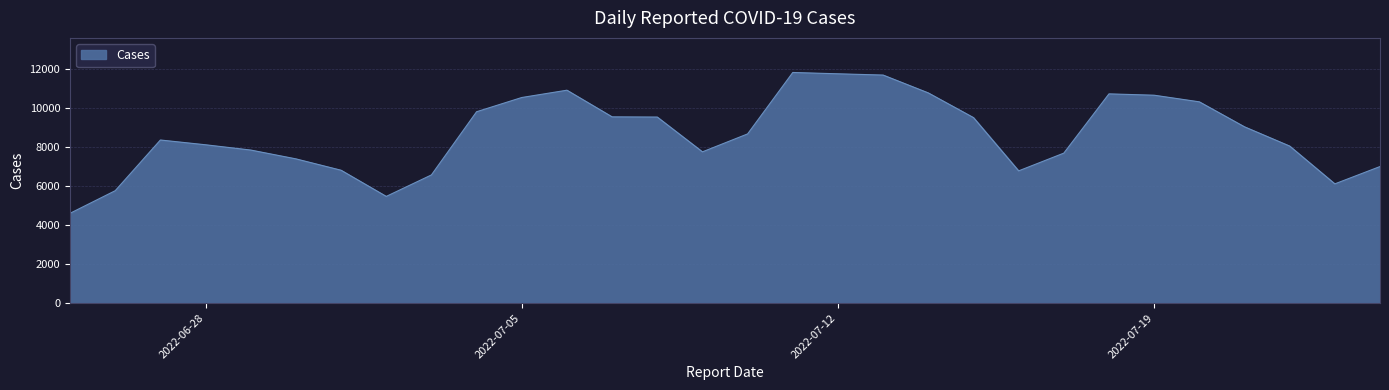

How many lines are shown in the chart?

1